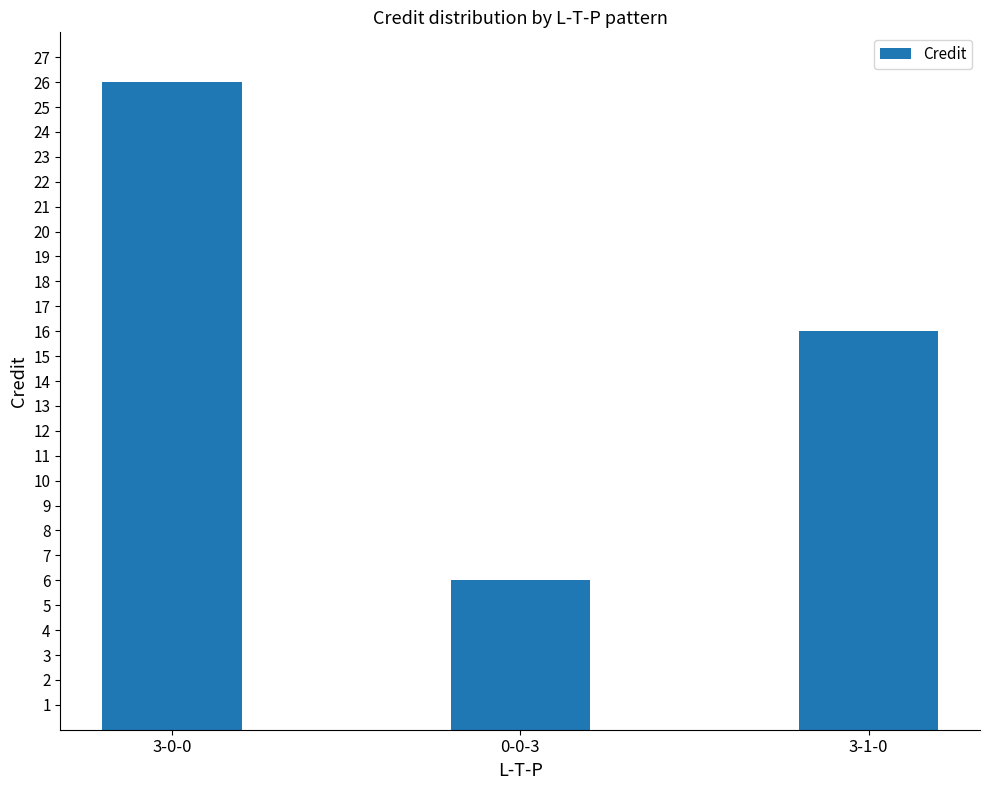

List the labels in order of value, largest first.

3-0-0, 3-1-0, 0-0-3